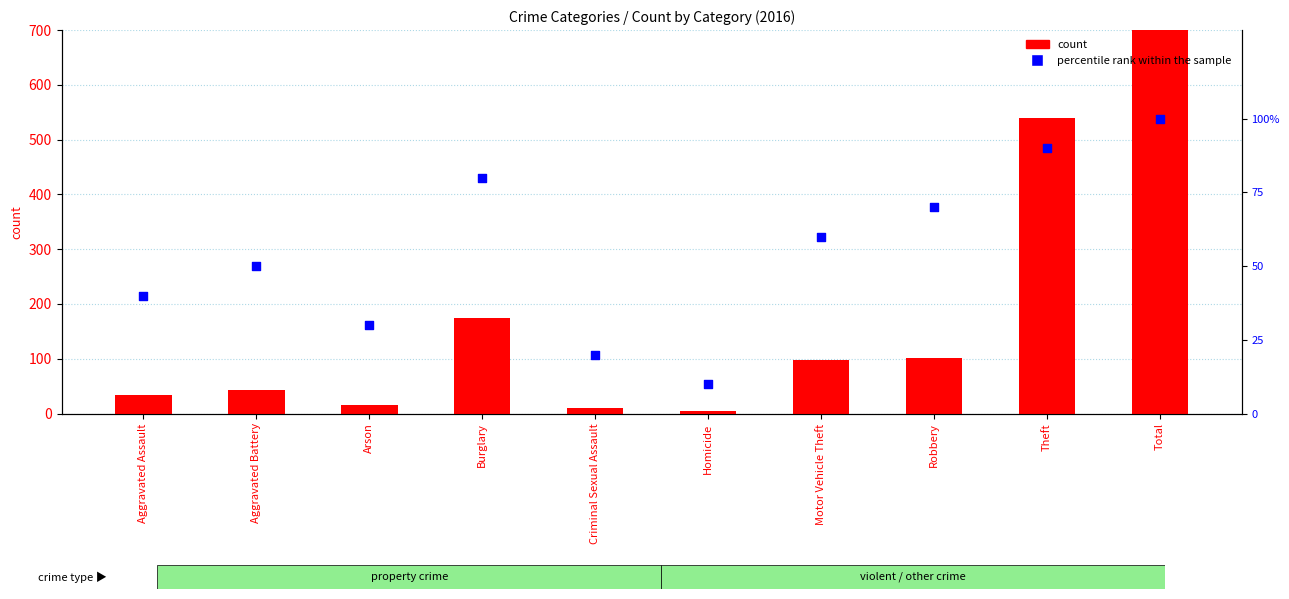

Which series has the largest total across all categories?

count